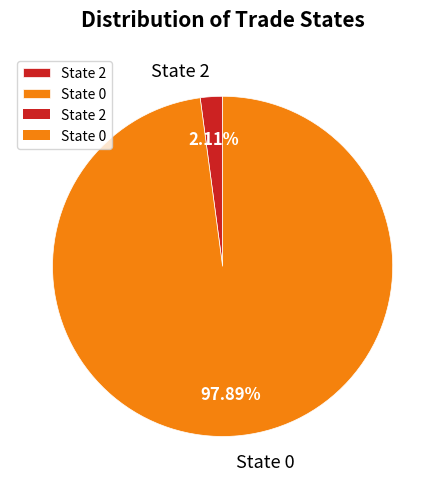

Which slice represents more than half of the pie?

State 0